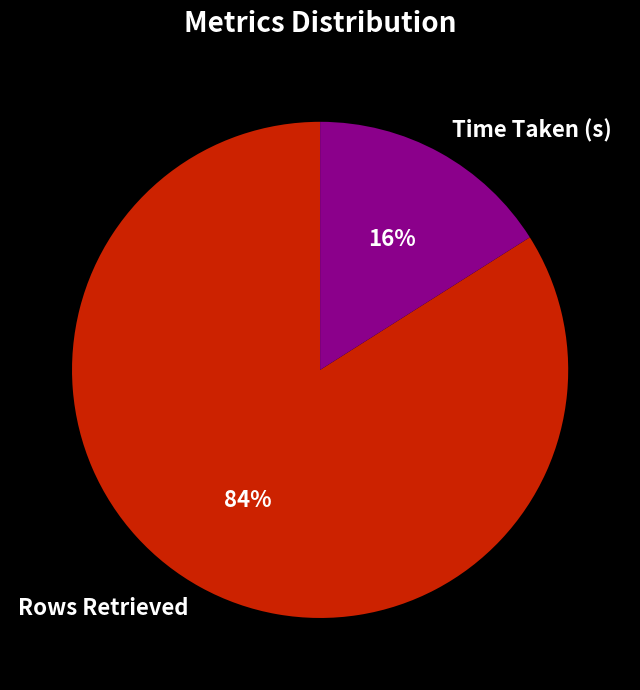

Is Rows Retrieved the majority of the pie?

Yes